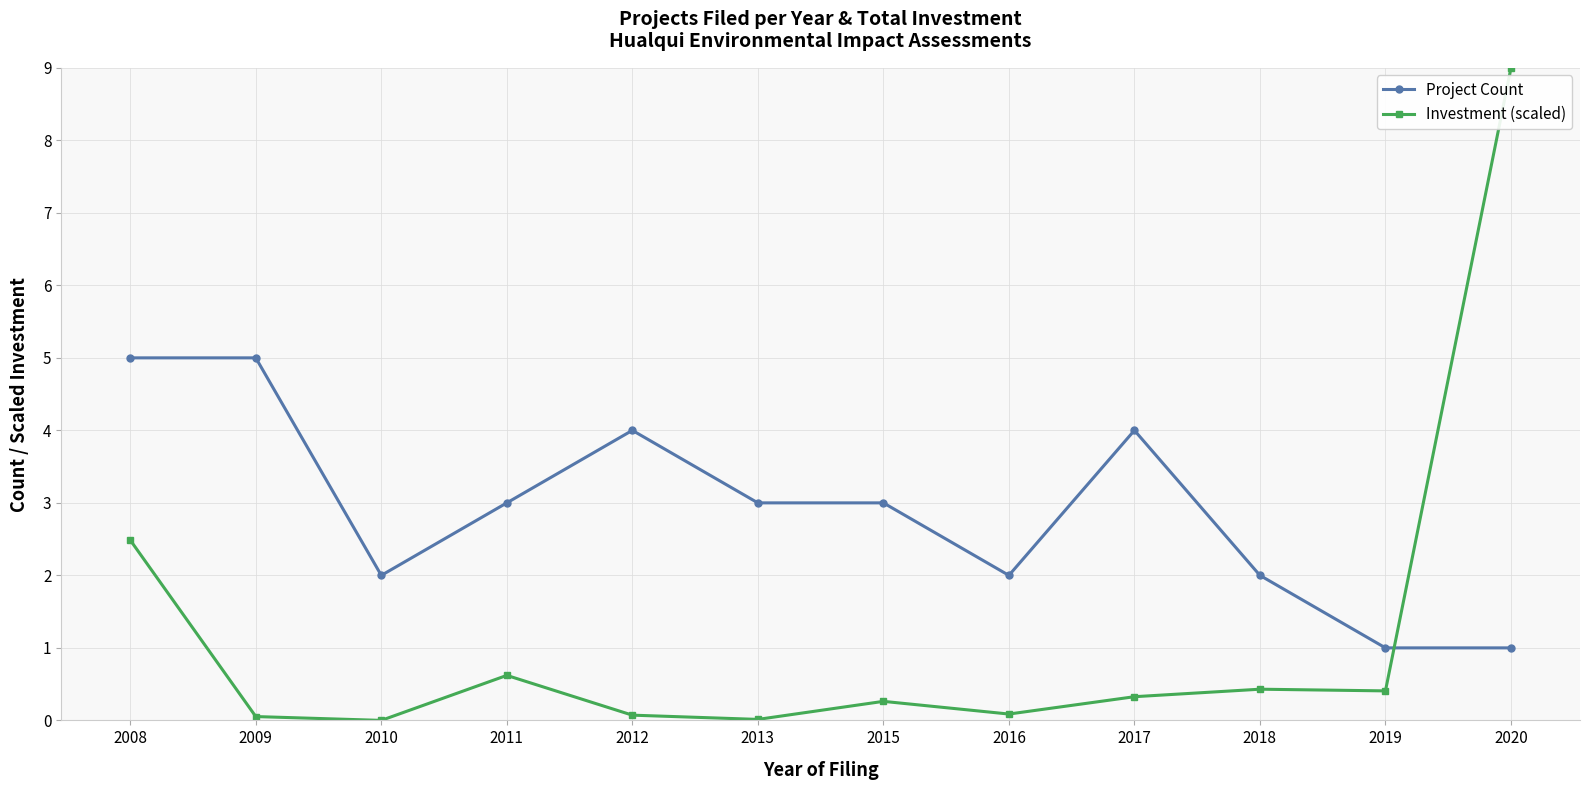

What is the sum of the Project Count values at 2009 and 2020?

6.0